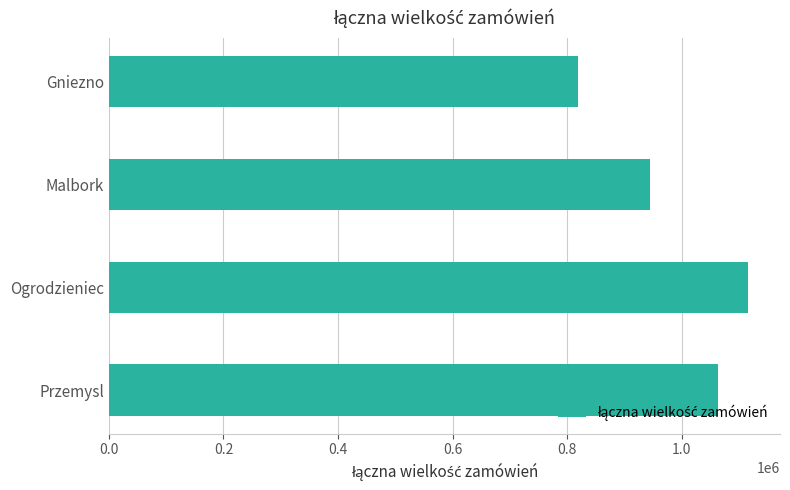

At which category does the chart reach its peak across all series?

Ogrodzieniec